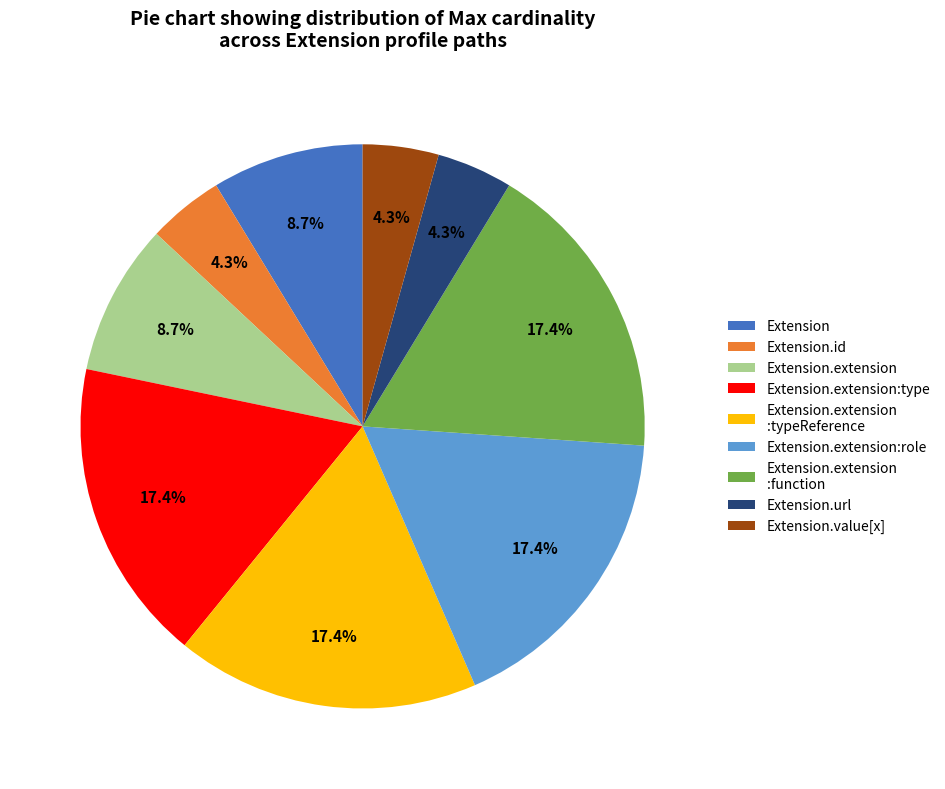

Does any single category account for the majority?

No